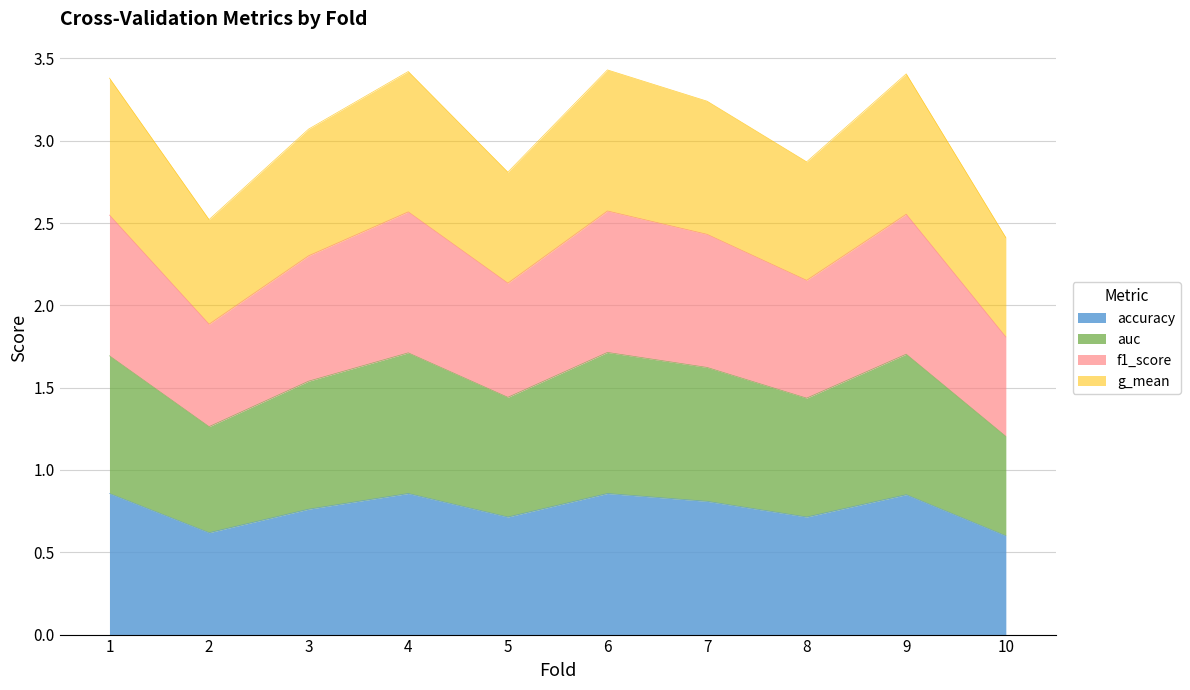

Where is the first local maximum for g_mean?

4